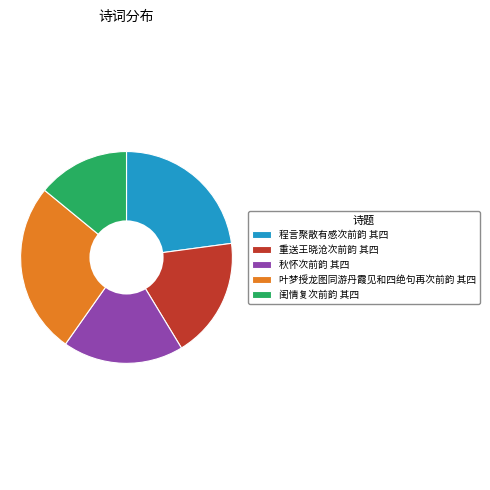

Is the sum of 叶梦授龙图同游丹霞见和四绝句再次前韵 其四 and 秋怀次前韵 其四 greater than half?

No